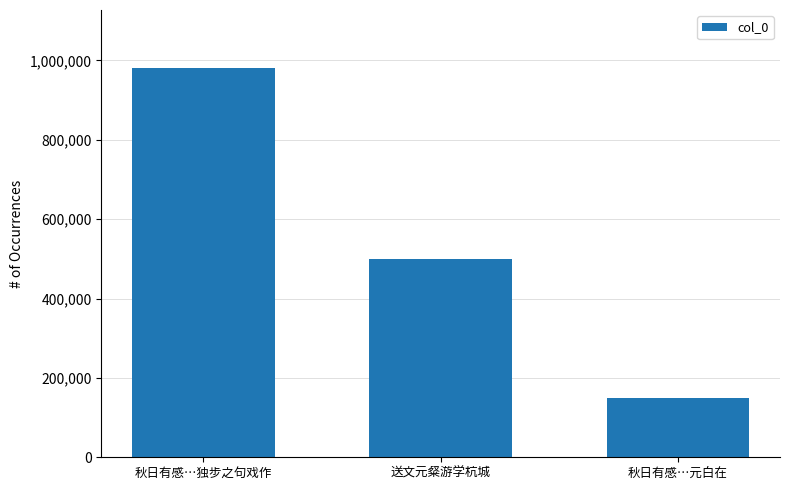

What is the difference between the maximum and minimum values?

830037